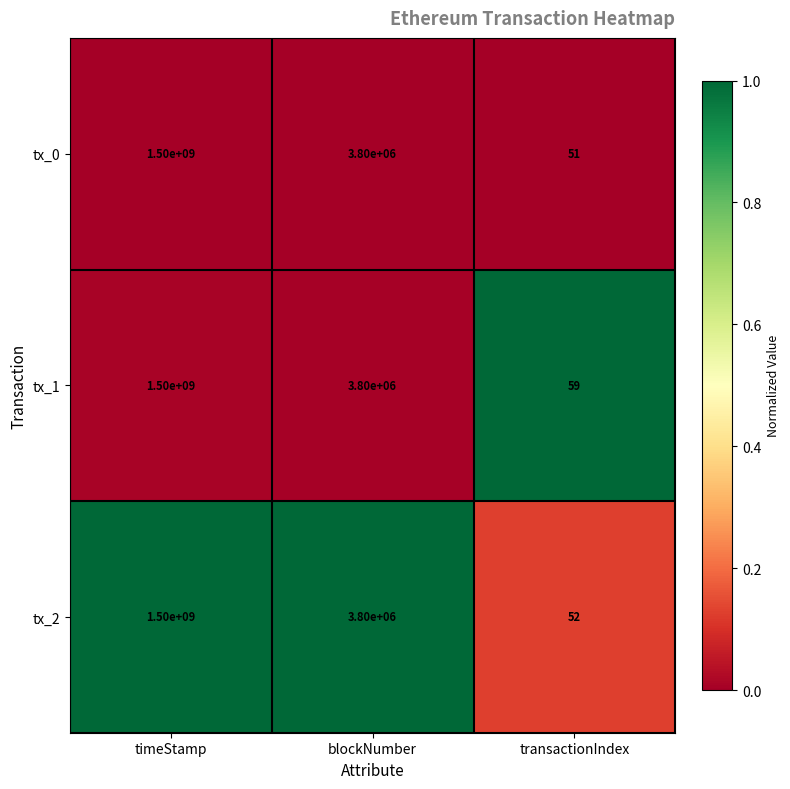

At which category is the sum across all series the highest?

timeStamp